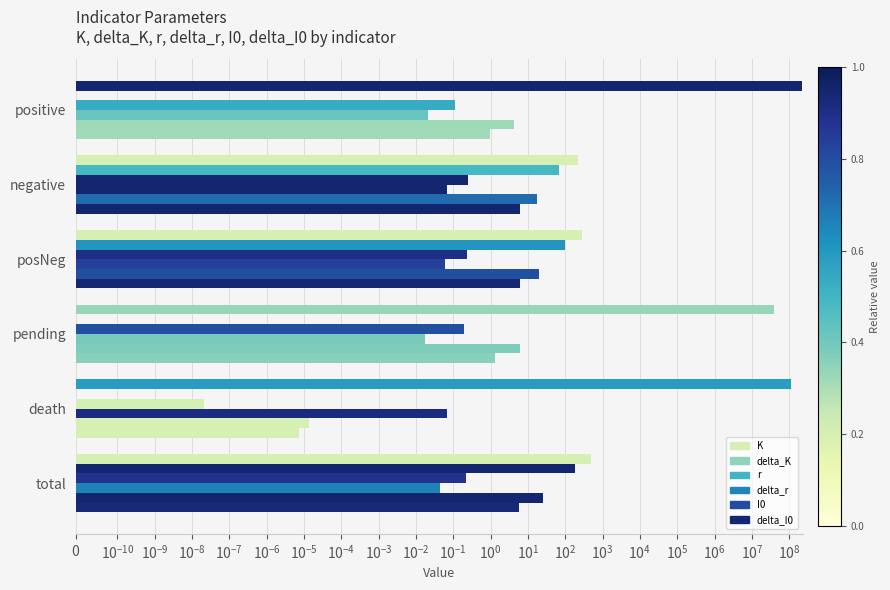

What position from the left is death?

5